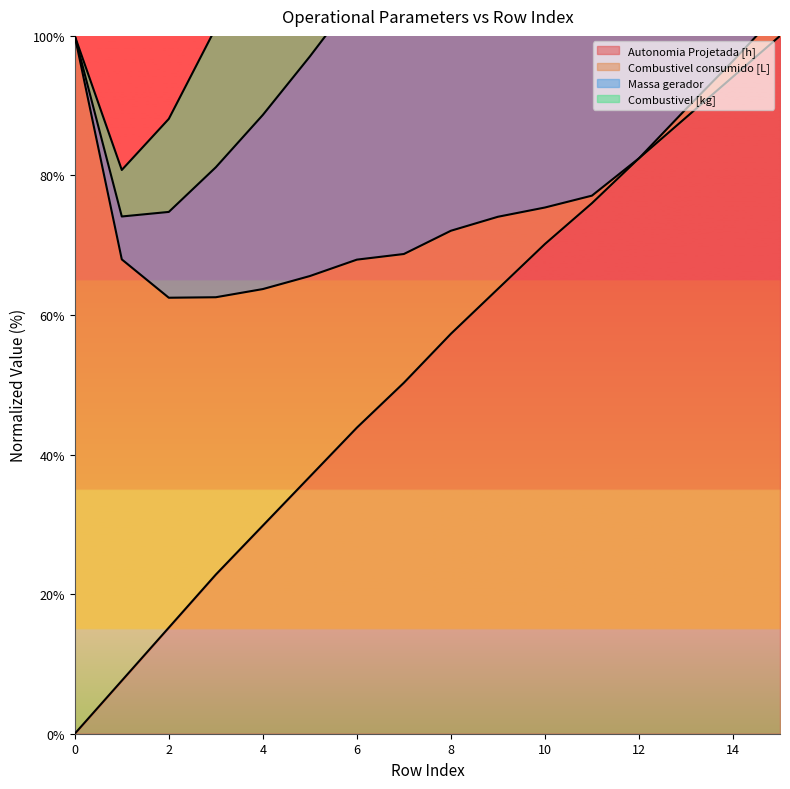

What is the difference between the maximum and minimum values in the Massa gerador series?

222.8